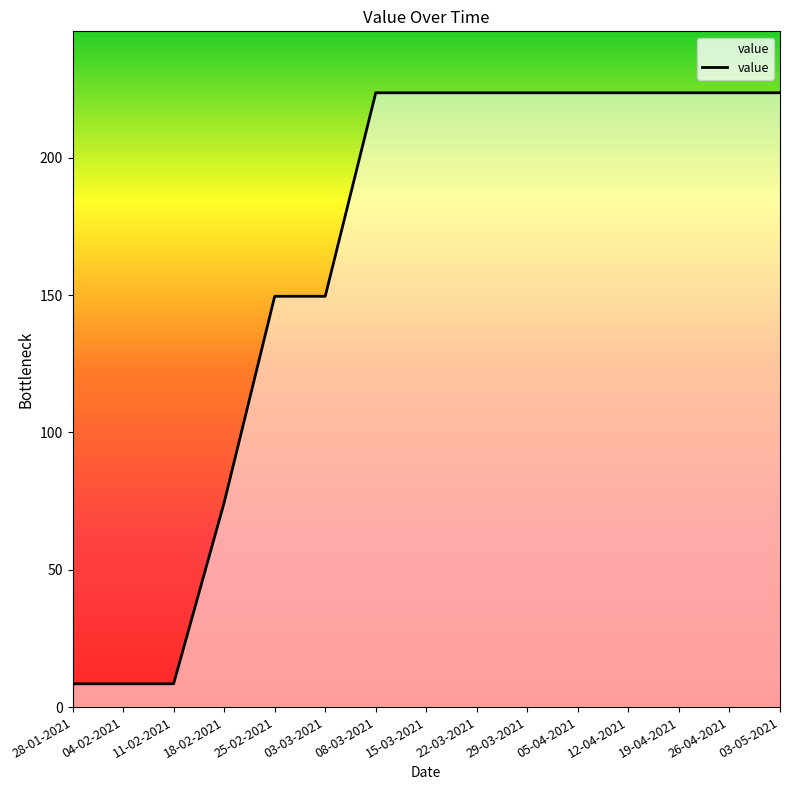

What position from the right is 15-03-2021?

8